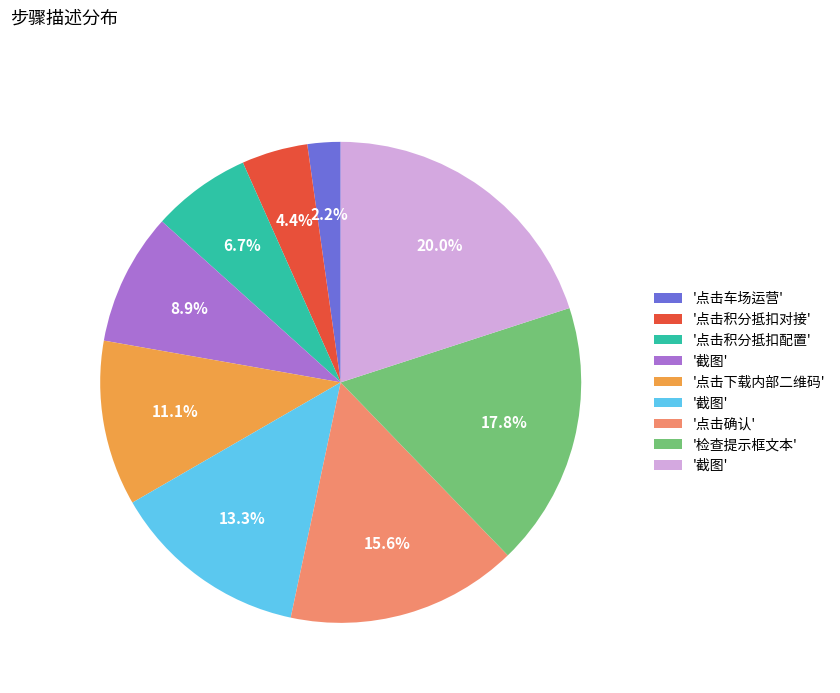

Does any single category account for the majority?

No